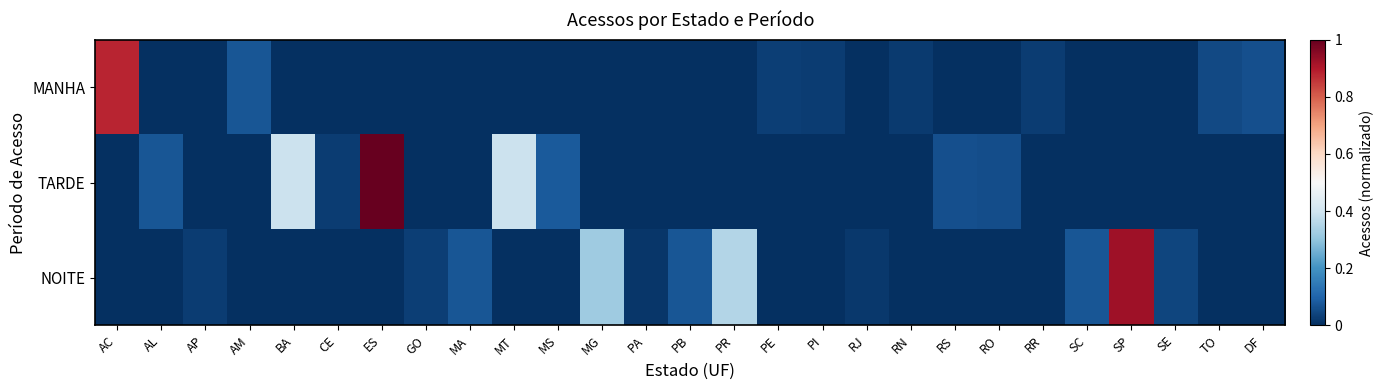

Which has a higher value, CE or TO?

TO